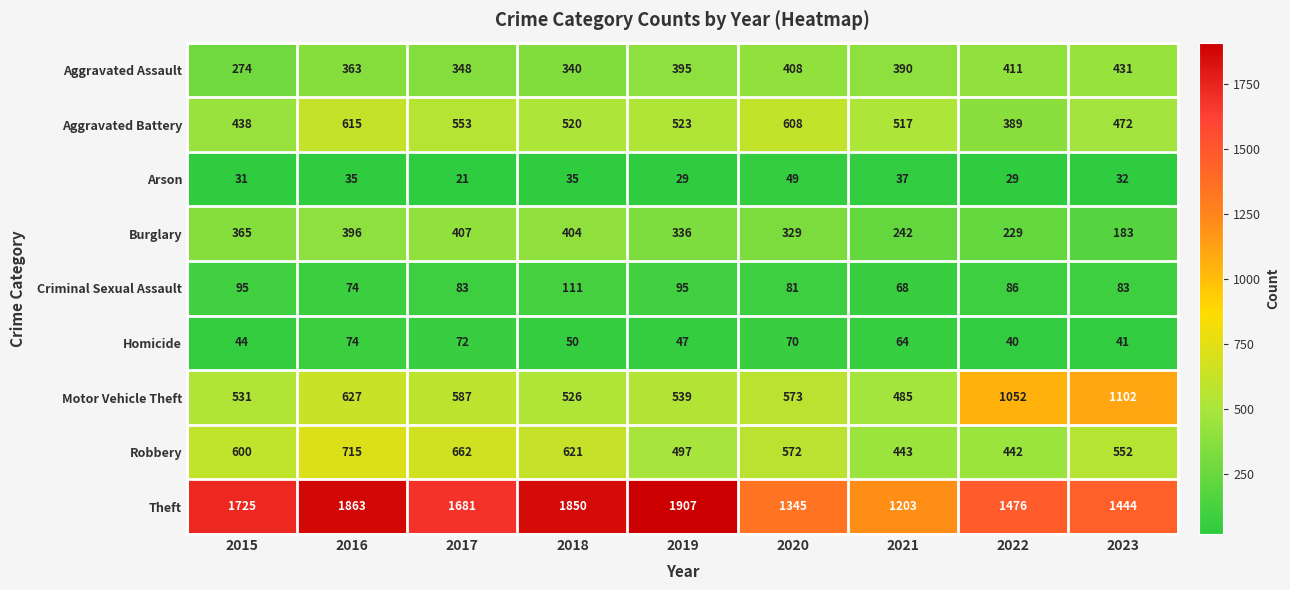

What is the approximate value of Criminal Sexual Assault at 2016, to the nearest 5?

75